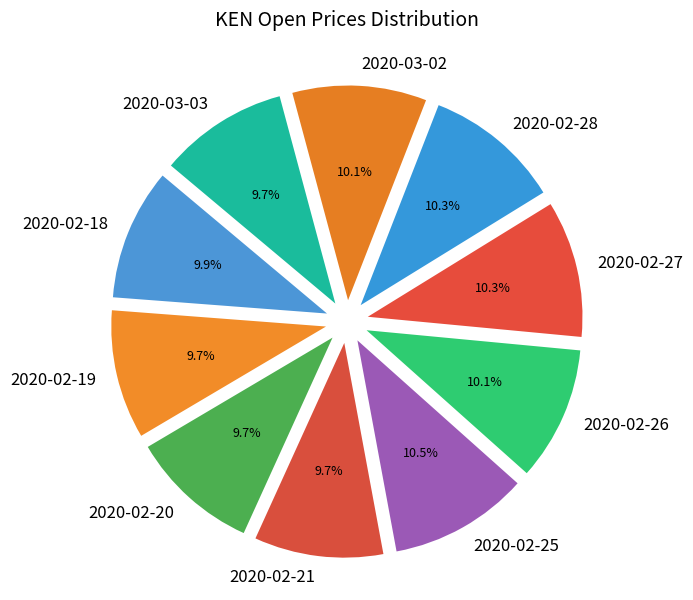

True or false: 2020-02-21 accounts for 1% of the total.

False